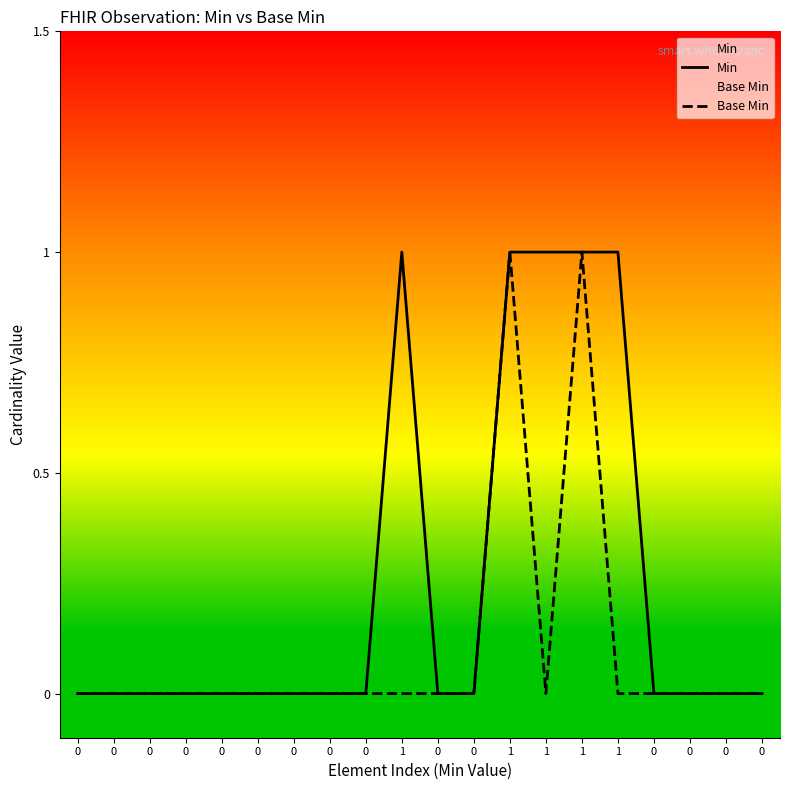

Between 0 and 1, which series saw the biggest shift?

Min